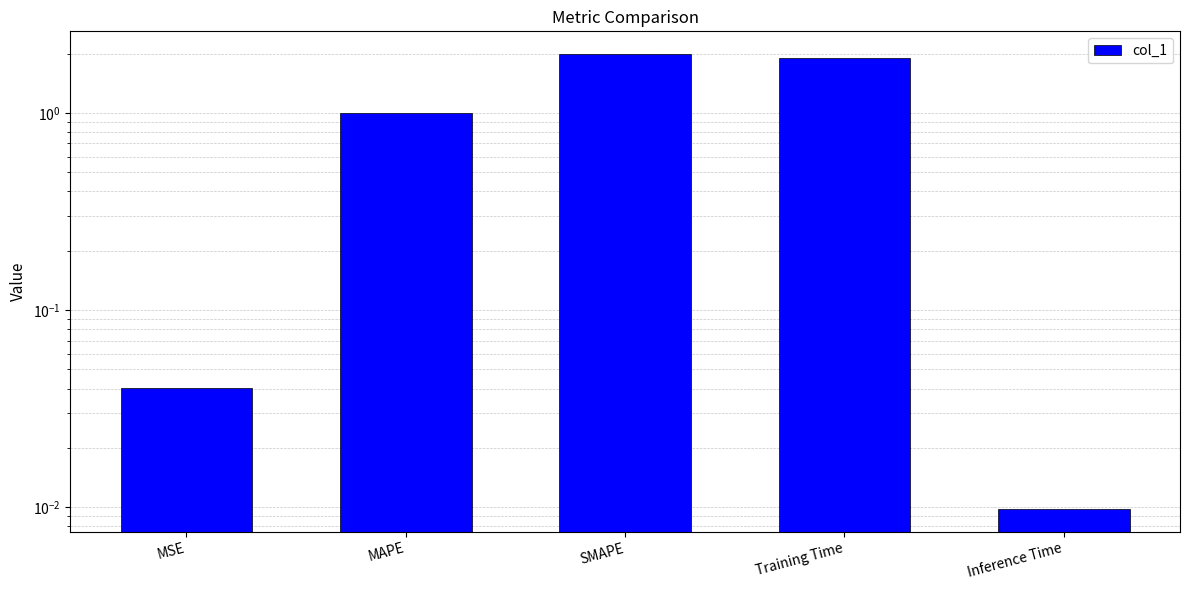

At which category does the chart reach its peak across all series?

SMAPE